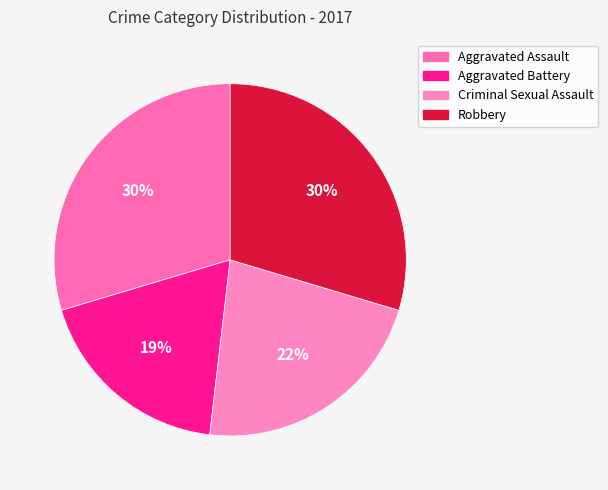

Count the number of slices in the pie.

4